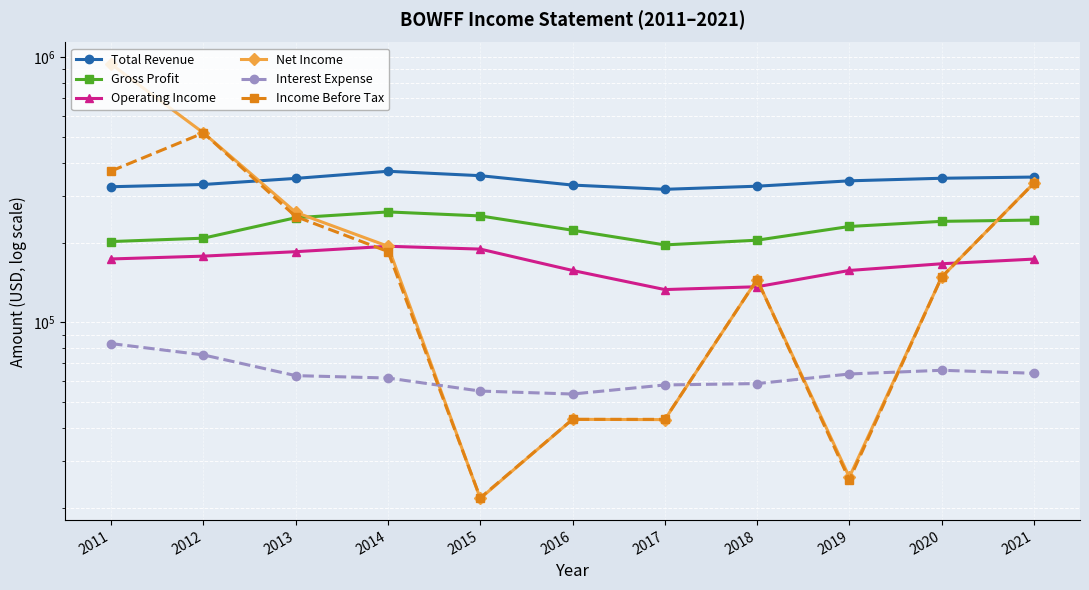

What are all the series names shown in the legend?

Total Revenue, Gross Profit, Operating Income, Net Income, Interest Expense, Income Before Tax